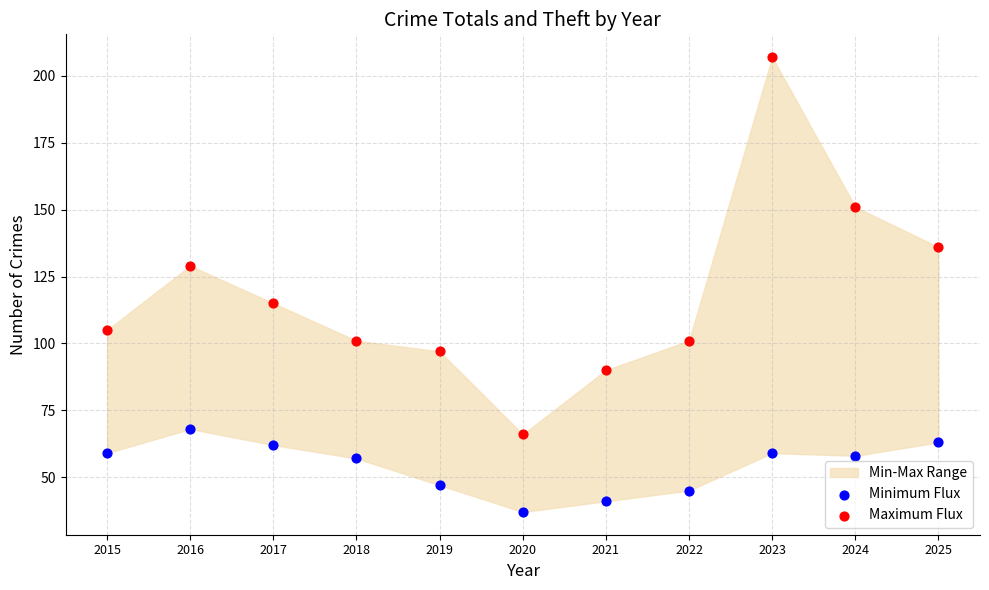

Across all data points, what is the range of Y values (max minus min)?

170